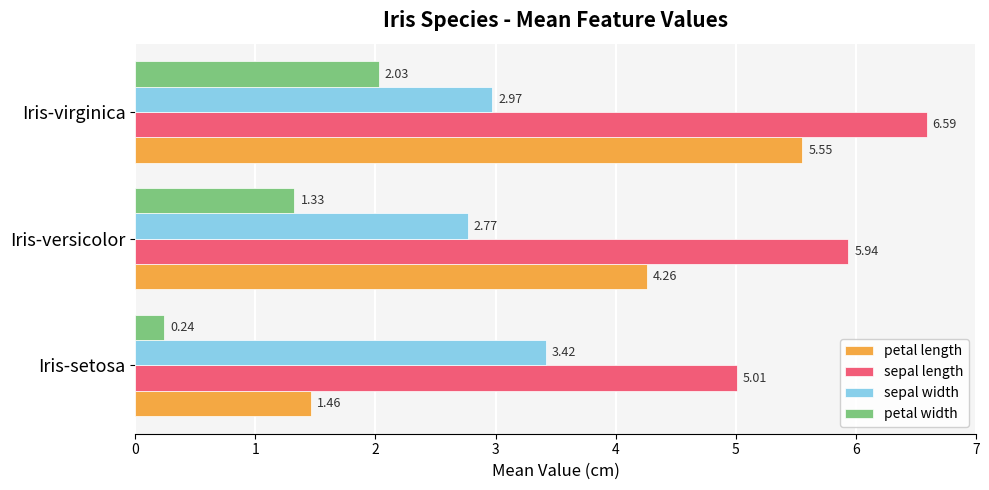

Rank the series by their average value, from lowest to highest.

petal width, sepal width, petal length, sepal length